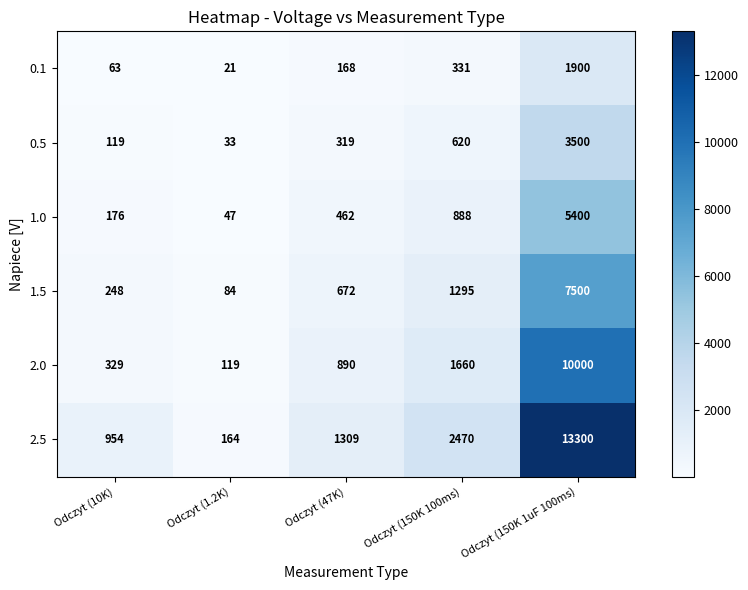

Reading right to left, extract all data points from this chart.

0.1: Odczyt (150K 1uF 100ms)=1900	Odczyt (150K 100ms)=331	Odczyt (47K)=168	Odczyt (1.2K)=21	Odczyt (10K)=63
0.5: Odczyt (150K 1uF 100ms)=3500	Odczyt (150K 100ms)=620	Odczyt (47K)=319	Odczyt (1.2K)=33	Odczyt (10K)=119
1.0: Odczyt (150K 1uF 100ms)=5400	Odczyt (150K 100ms)=888	Odczyt (47K)=462	Odczyt (1.2K)=47	Odczyt (10K)=176
1.5: Odczyt (150K 1uF 100ms)=7500	Odczyt (150K 100ms)=1295	Odczyt (47K)=672	Odczyt (1.2K)=84	Odczyt (10K)=248
2.0: Odczyt (150K 1uF 100ms)=10000	Odczyt (150K 100ms)=1660	Odczyt (47K)=890	Odczyt (1.2K)=119	Odczyt (10K)=329
2.5: Odczyt (150K 1uF 100ms)=13300	Odczyt (150K 100ms)=2470	Odczyt (47K)=1309	Odczyt (1.2K)=164	Odczyt (10K)=954